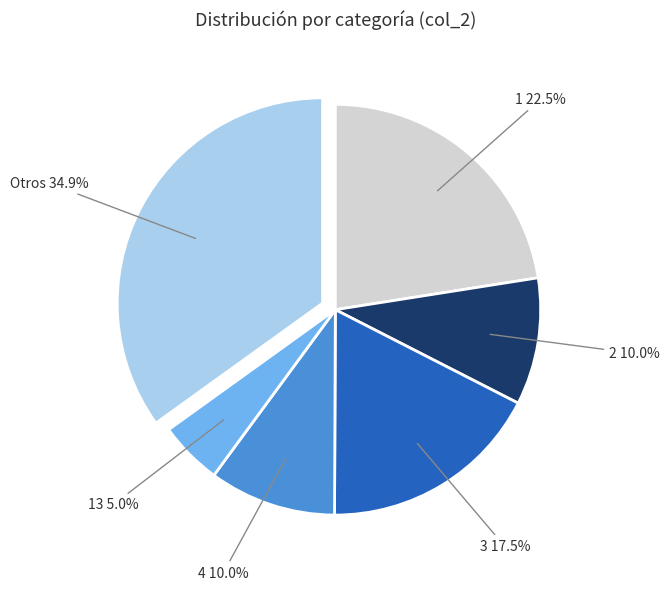

Does any single category account for the majority?

No